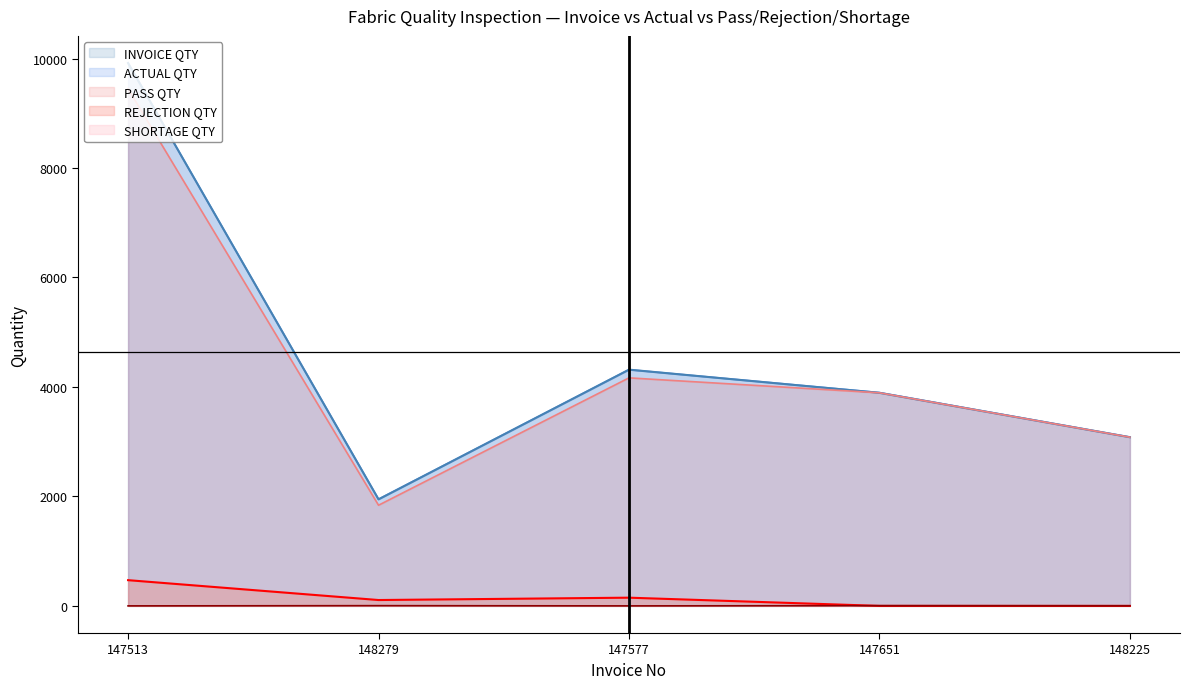

Reading right to left, extract all data points from this chart.

INVOICE QTY: 3084	3897	4316	1950	9918
ACTUAL QTY: 3082	3893	4316	1946	9918
PASS QTY: 3082	3893	4166	1839	9448
REJECTION QTY: 0	0	150	107	470
SHORTAGE QTY: 2	4	0	4	0